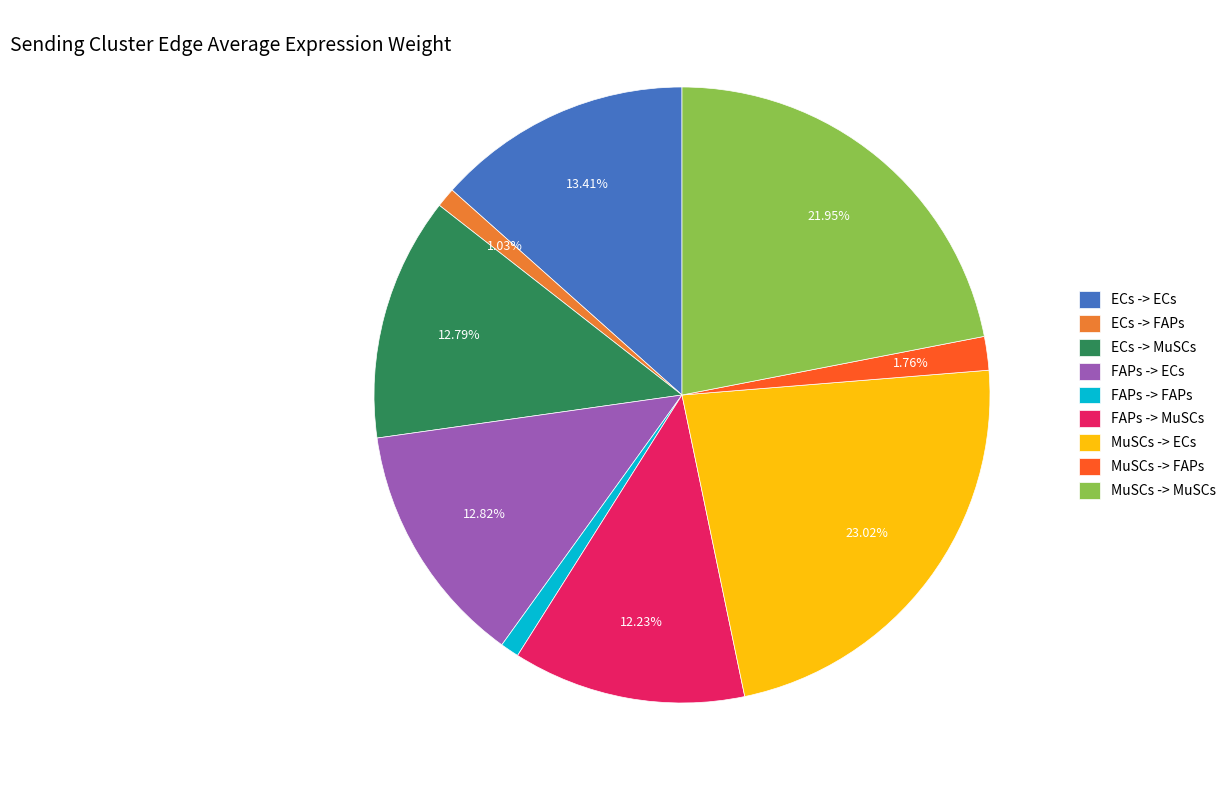

How many segments does this pie chart have?

9